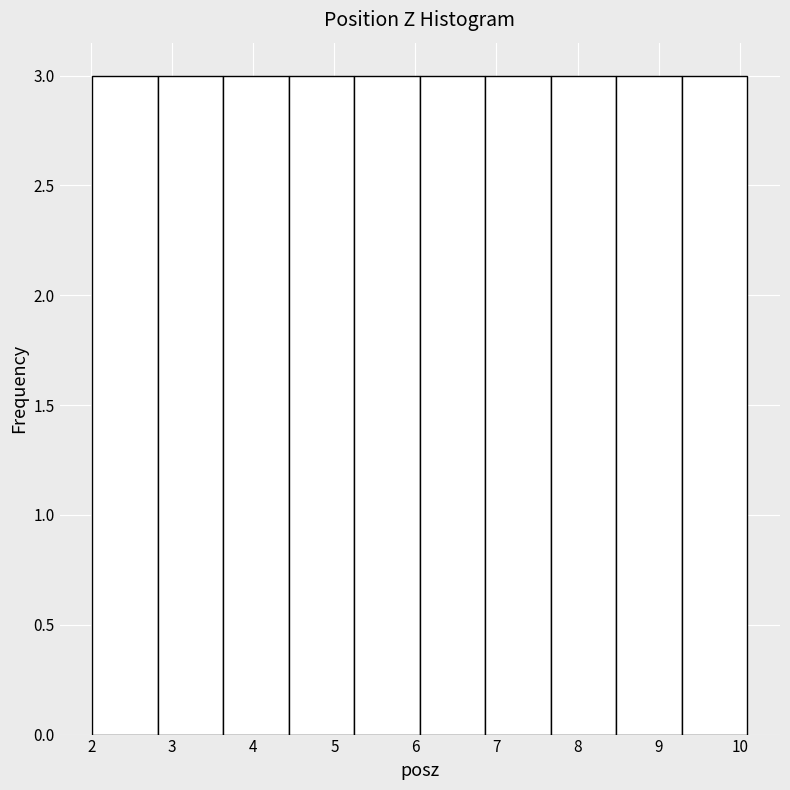

How tall is the bar that spans 7.7 to 8.5 on the x-axis? Neither the bar edges nor the heights are printed on the chart, so give them approximately, as read against the axes.

3